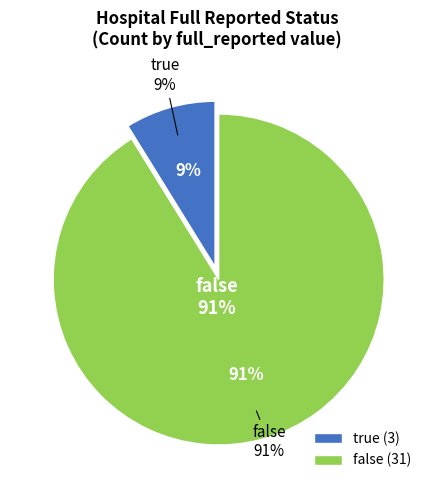

Rank the categories by value from highest to lowest.

false, true